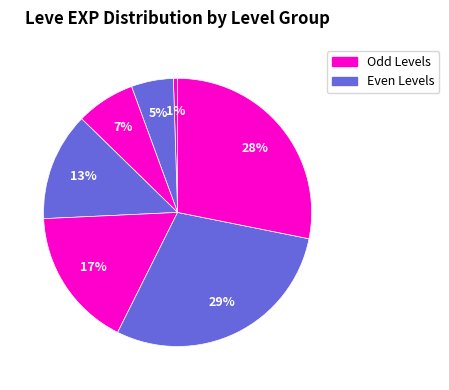

Count the number of slices in the pie.

7